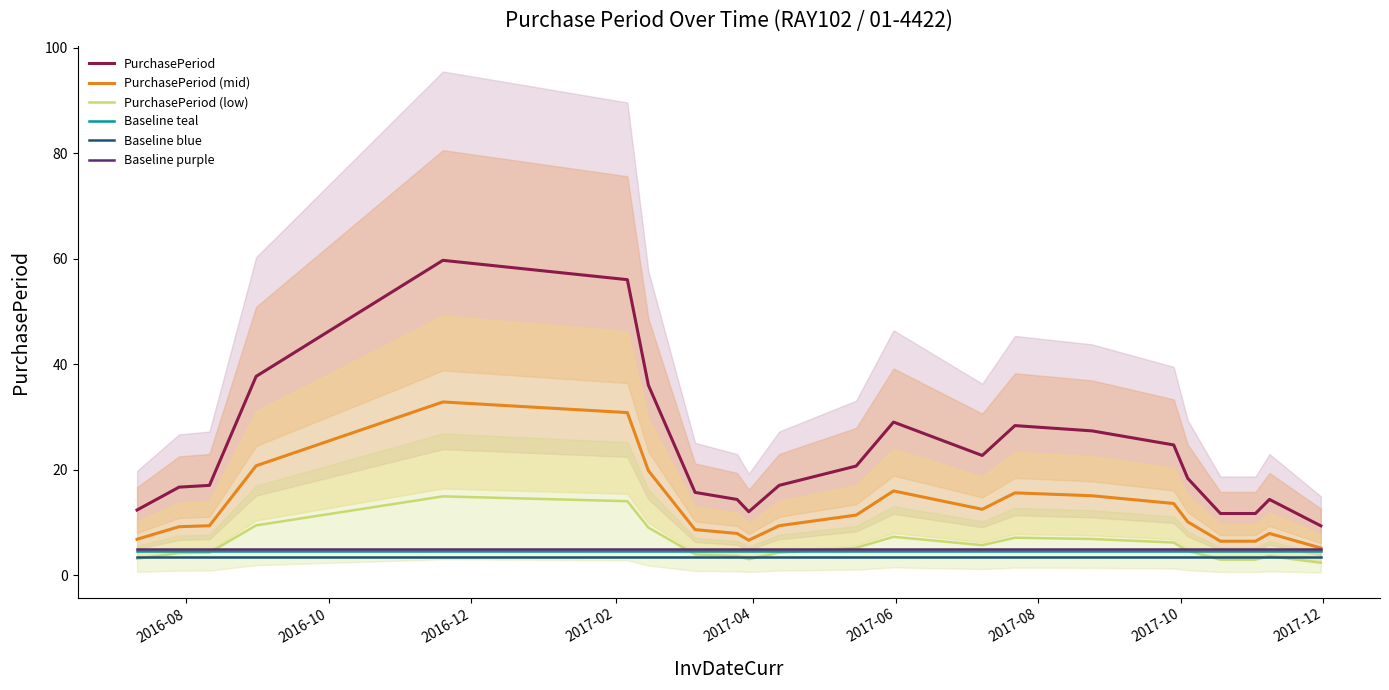

What is the highest value of the Baseline purple series?

5.0